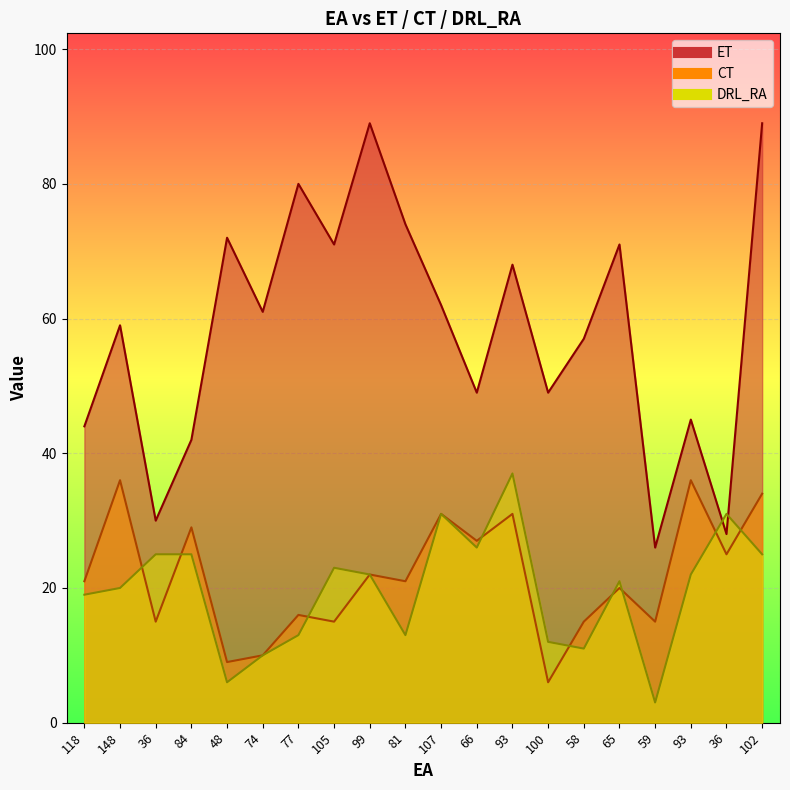

At which category does ET reach its first local valley?

36